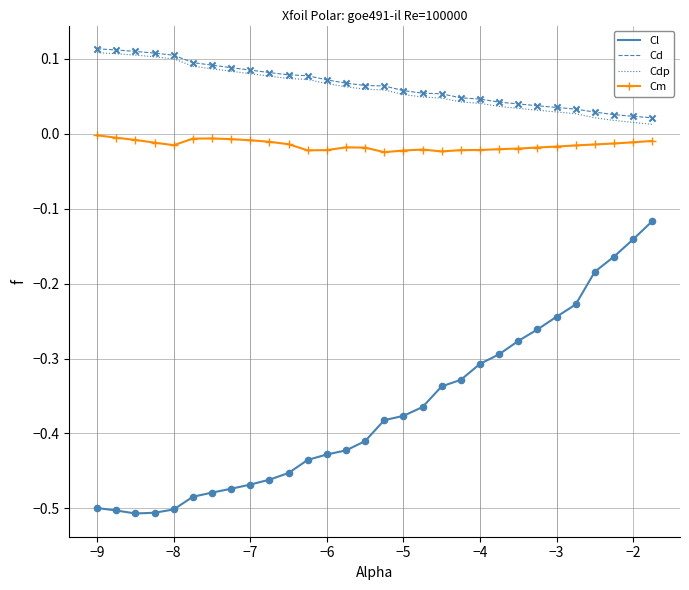

True or false: Cm and Cd cross at least once.

False